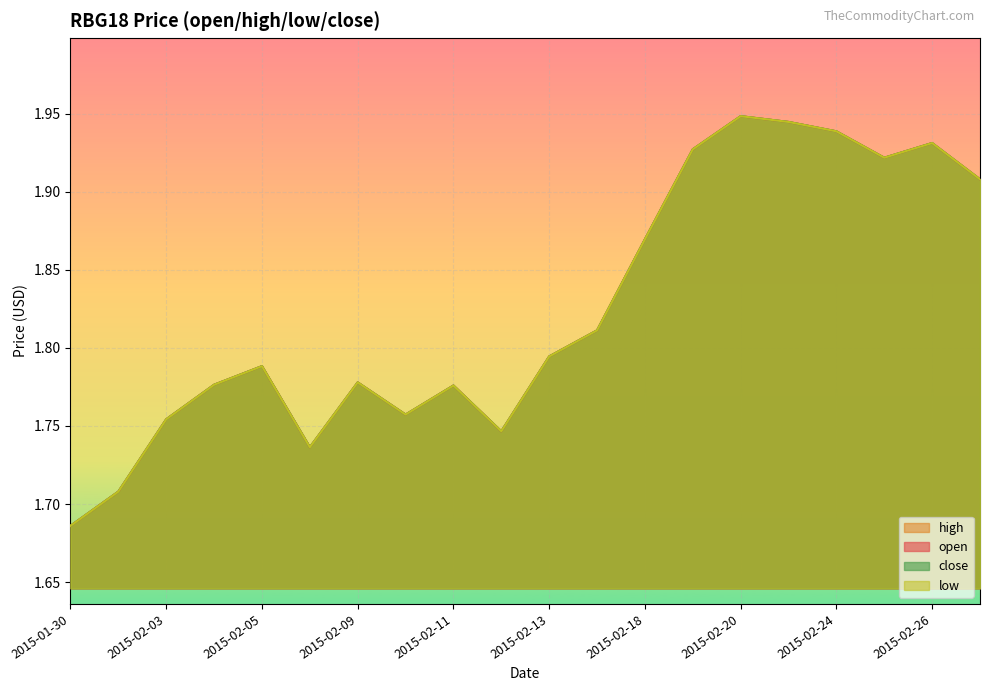

What is the sum of all low values?

36.5